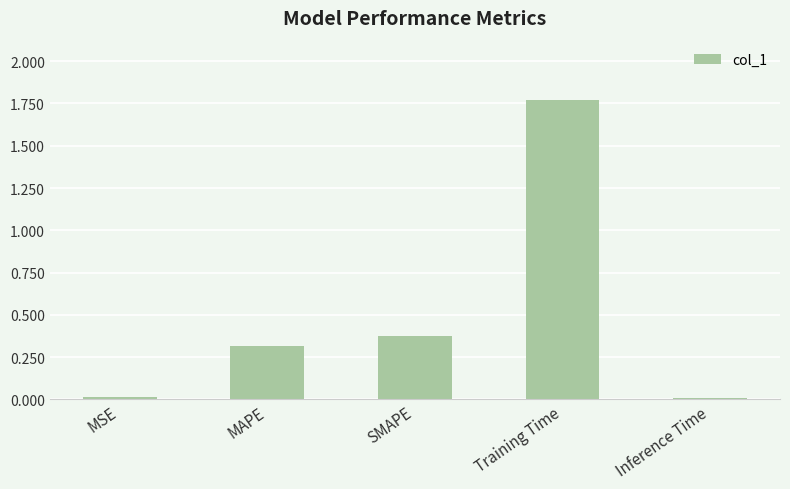

What is the average value?

0.5